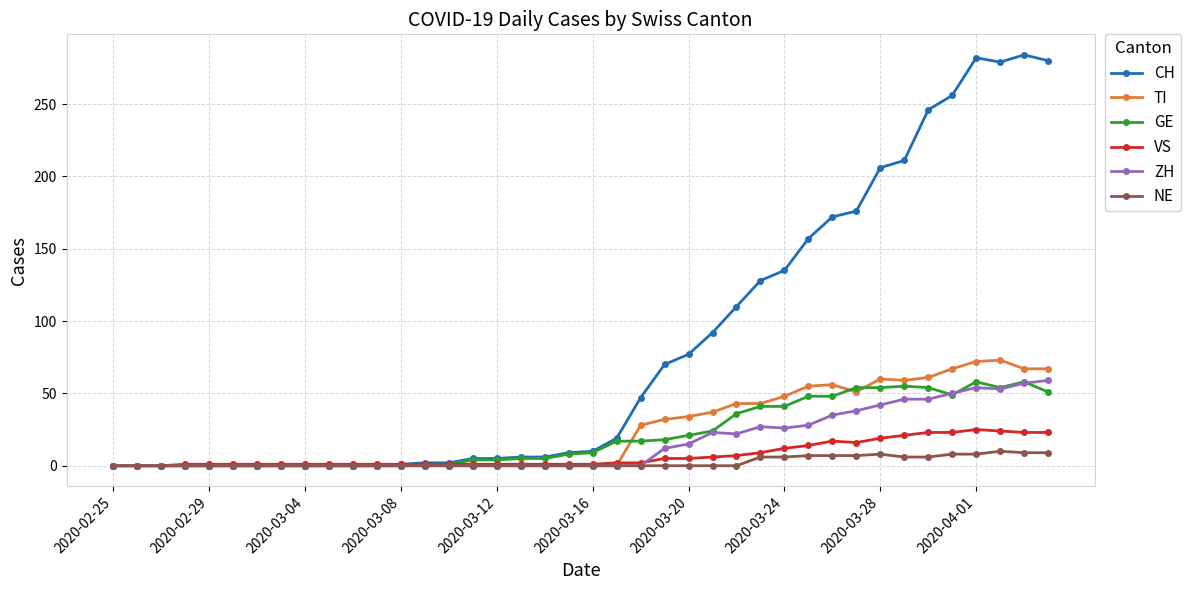

What is the greatest value displayed?

284